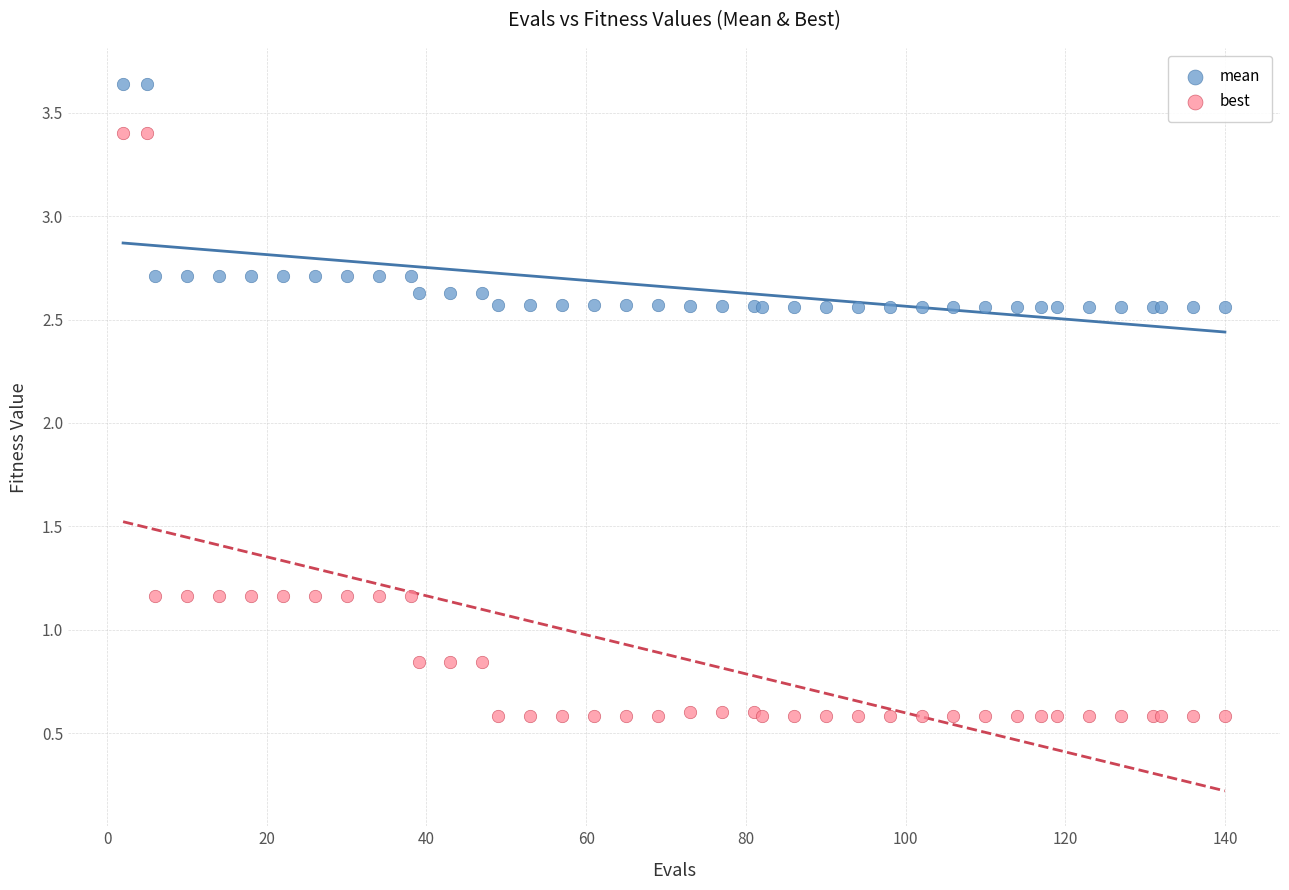

Which series has the widest spread of Y values?

best